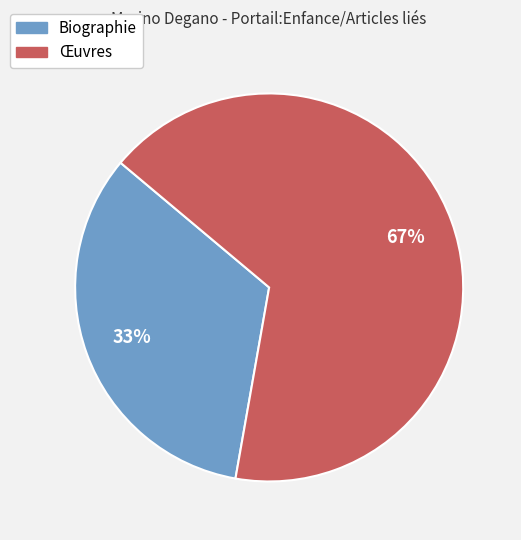

To the nearest percent, what percentage of the pie is Biographie?

33%